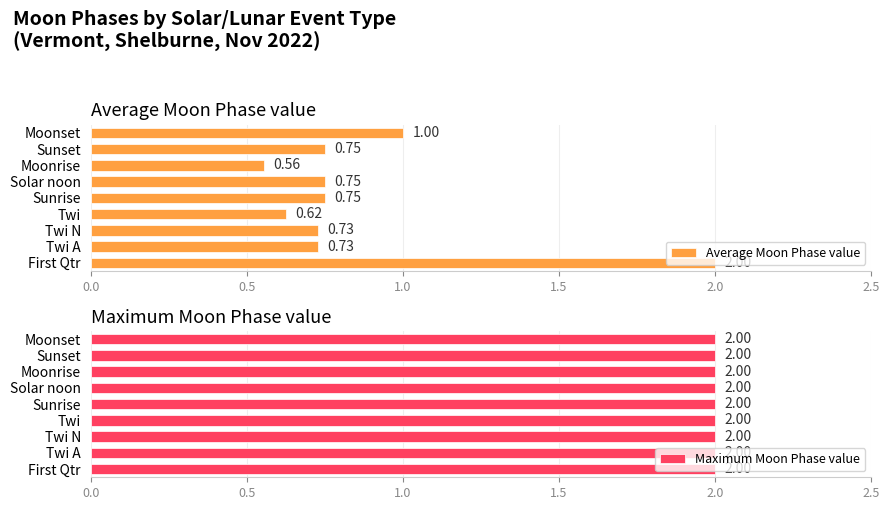

What is the sum of all Average Moon Phase value values?

7.9